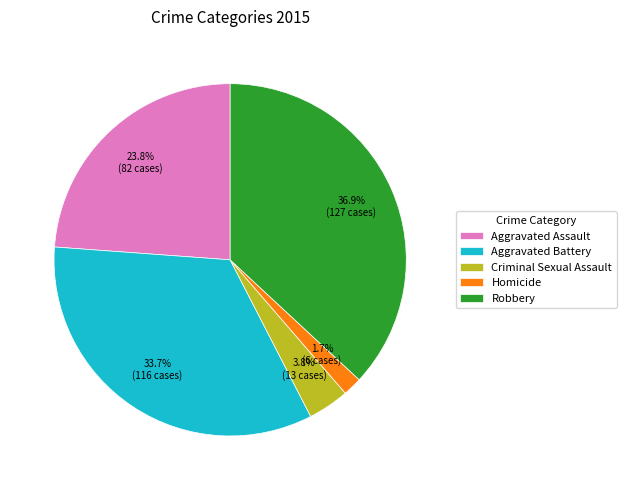

Is it true that Aggravated Assault is 24% of the pie?

True